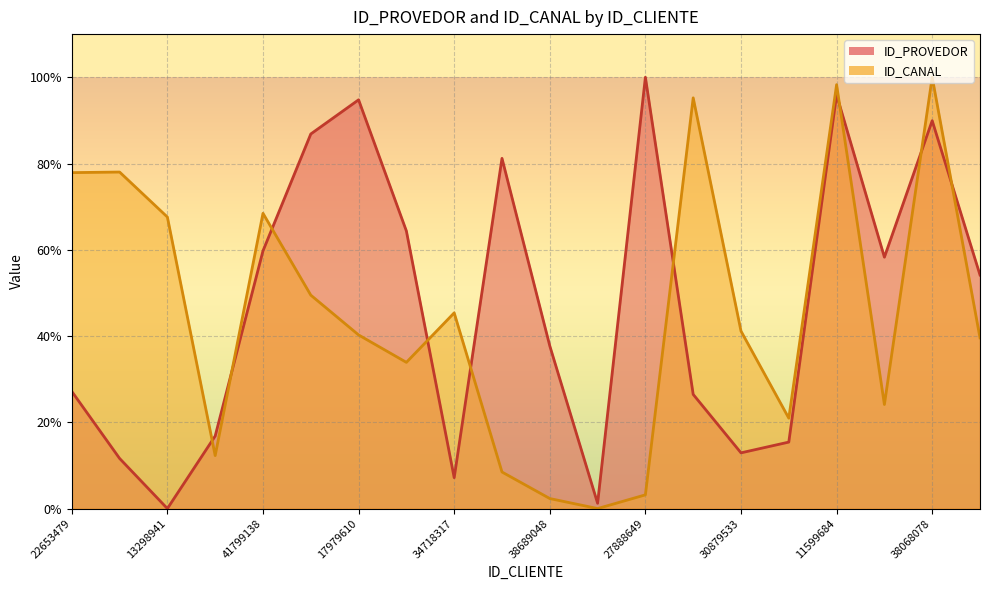

Which category has the highest value across all series?

27888649